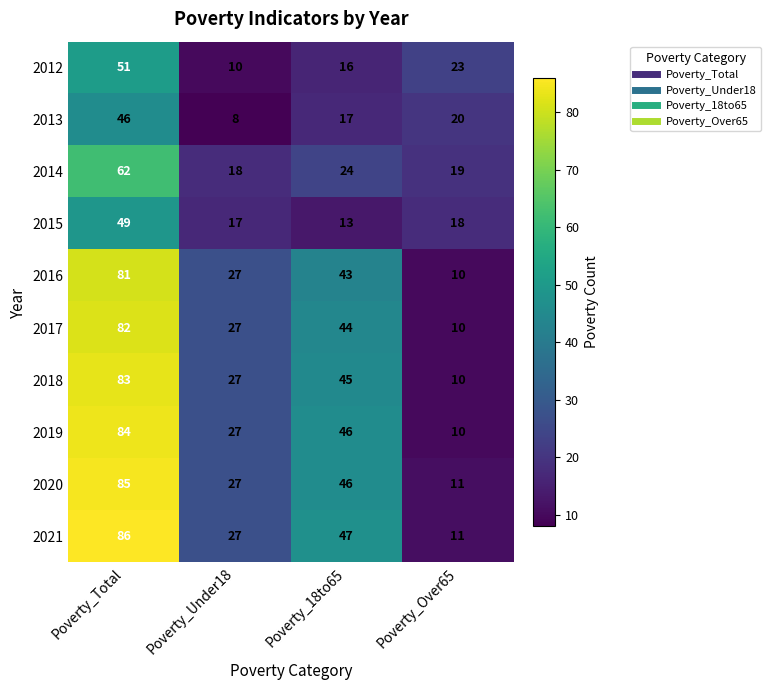

What is the smallest value displayed?

8